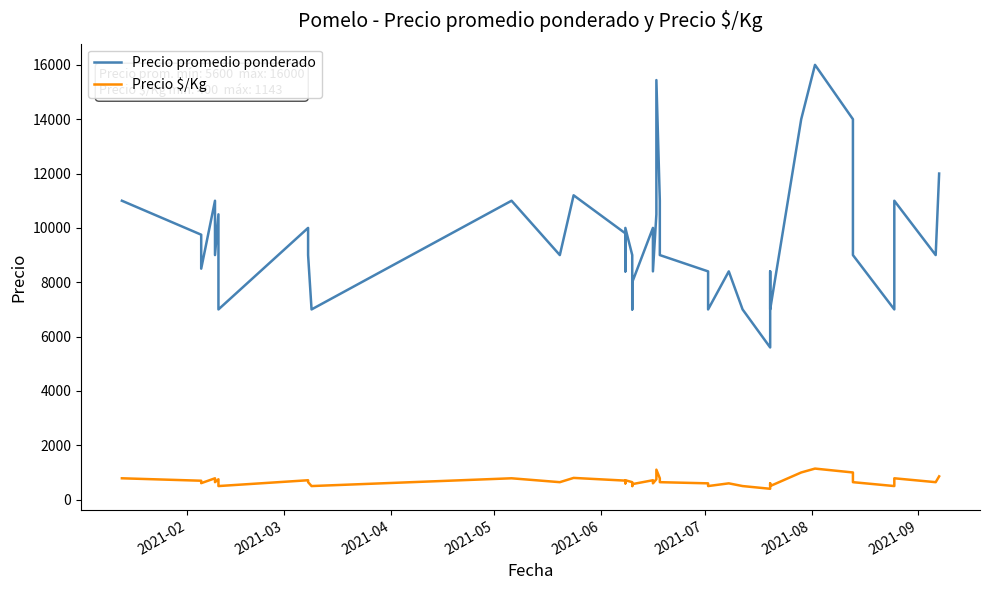

Reading left to right, transcribe all the data shown in this chart.

Precio promedio ponderado: 11000	9750	8500	11000	9000	10500	7000	10000	9000	7000	11000	9000	11200	9800	8400	10000	9000	7000	8000	10000	8400	10500	15440	11000	9000	8400	7000	8400	7000	5600	8400	7000	14000	16000	14000	9000	7000	11000	9000	12000
Precio $/Kg: 786	696	607	786	643	750	500	714	643	500	786	643	800	700	600	714	643	500	571	714	600	750	1103	786	643	600	500	600	500	400	600	500	1000	1143	1000	643	500	786	643	857